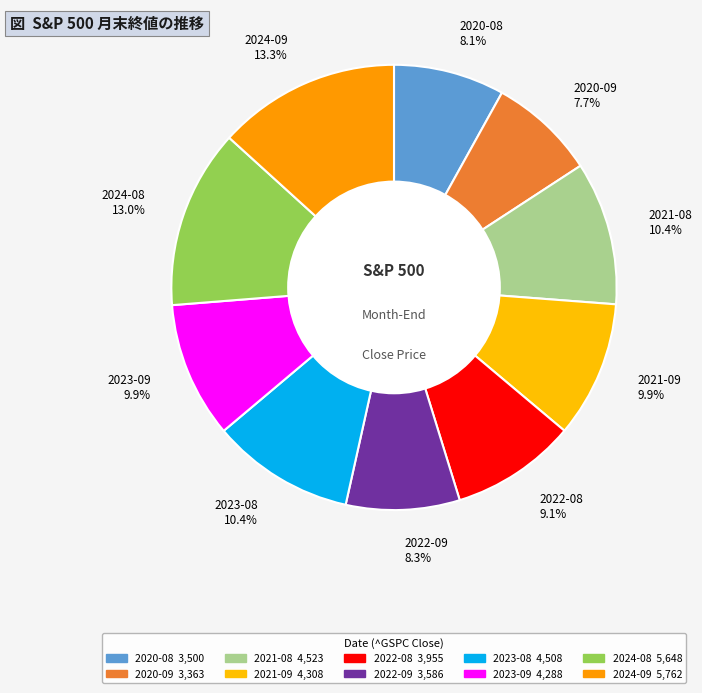

Does any single category account for the majority?

No